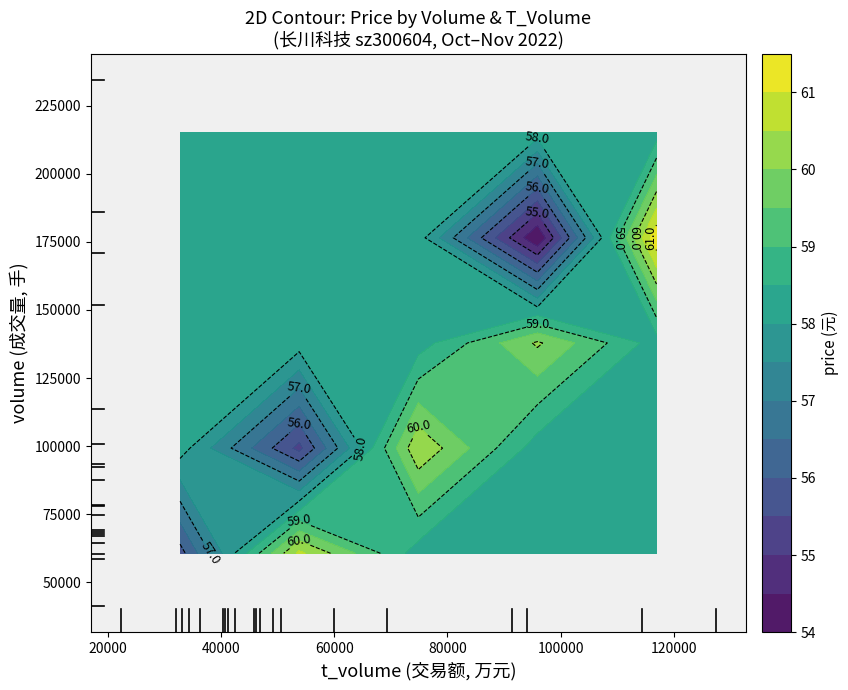

Where is t_volume nearest to the value 74841?

5